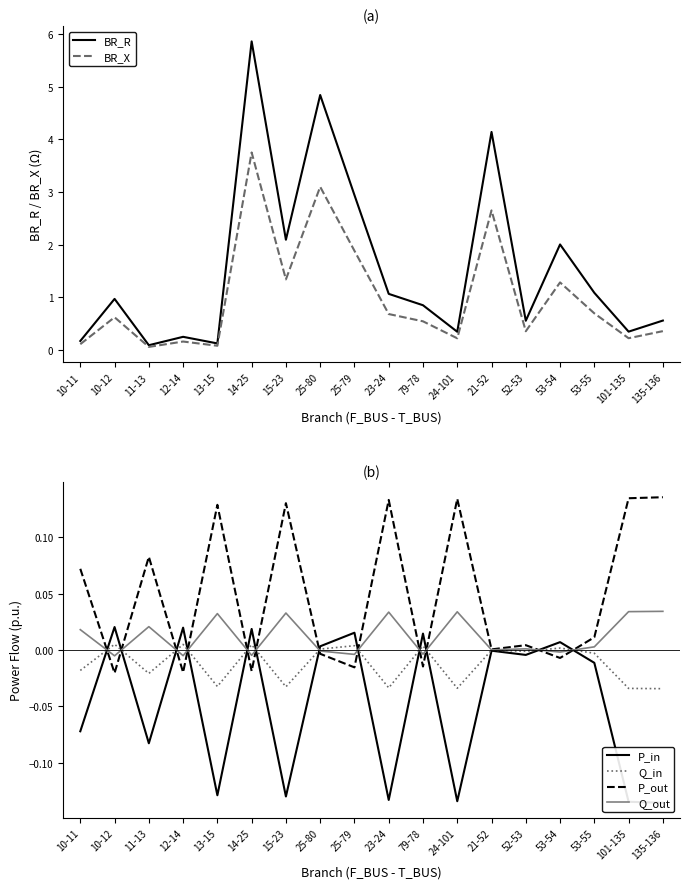

How many values in the P_out series are below 0?

7